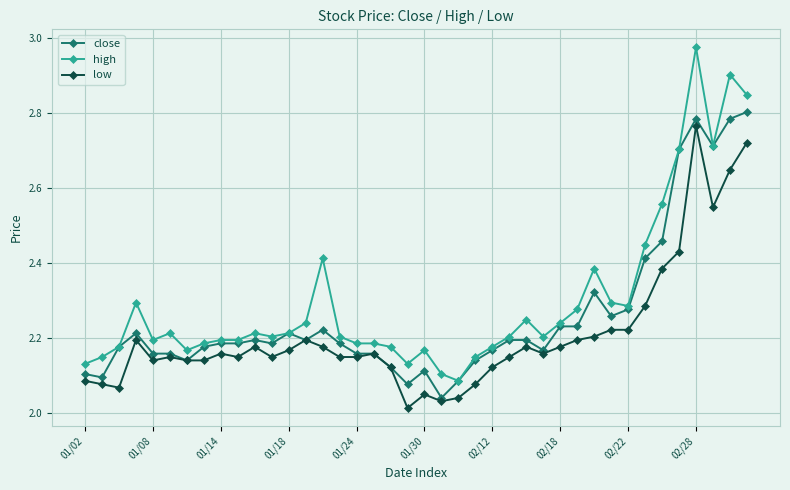

True or false: high has more than 1 points higher than both neighbors.

True